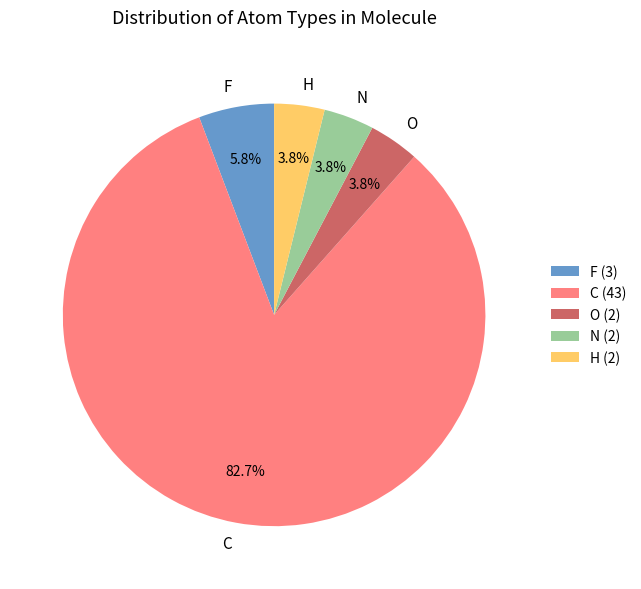

To the nearest percent, what portion does N represent?

4%